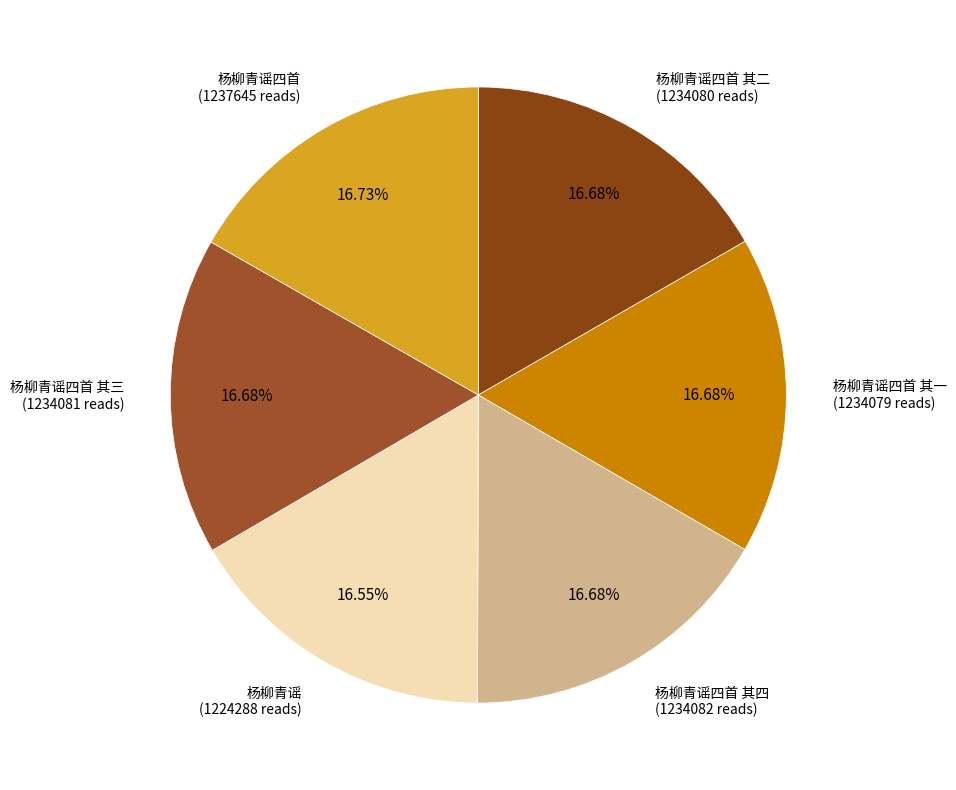

How many segments does this pie chart have?

6